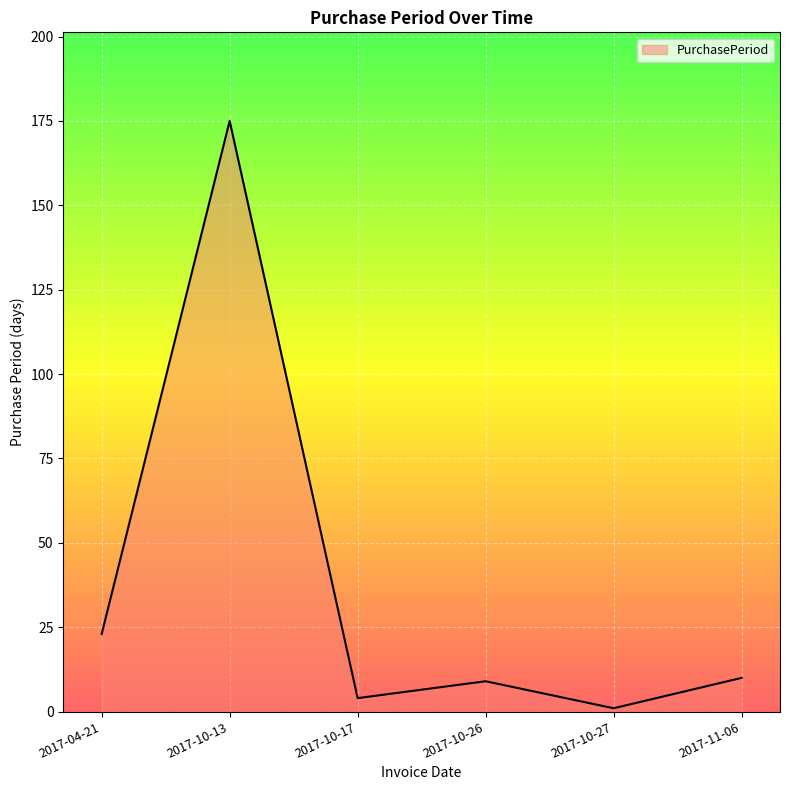

What is the difference between the values at 2017-10-26 and 2017-11-06?

1